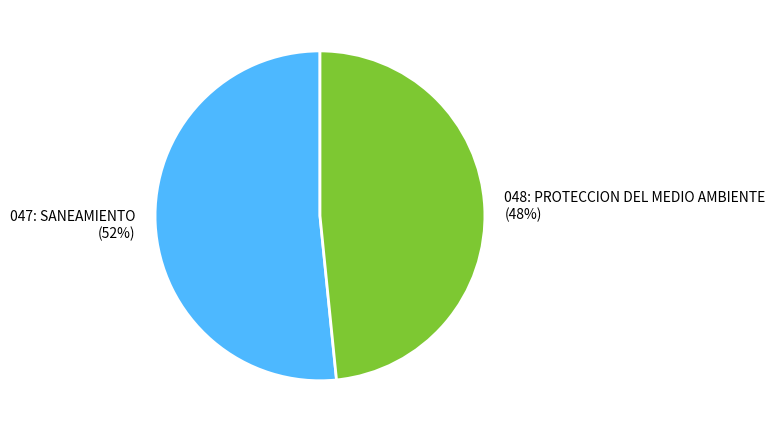

Which slice is the largest?

047: SANEAMIENTO